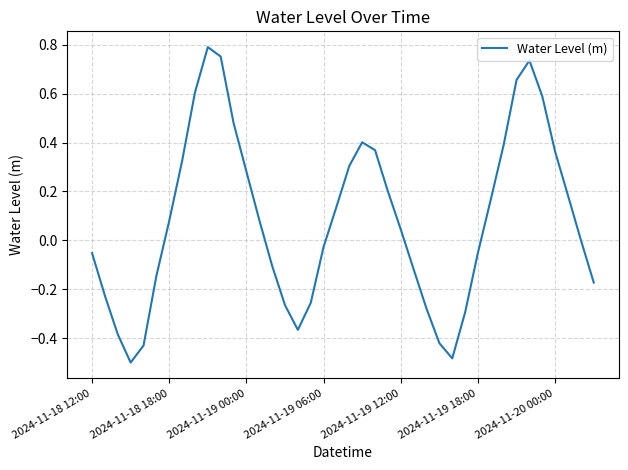

What is the difference between the maximum and minimum values?

1.3